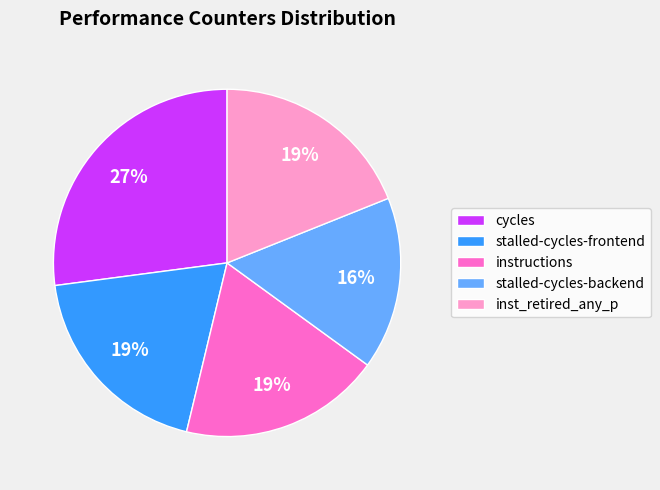

Which slice is the smallest?

stalled-cycles-backend